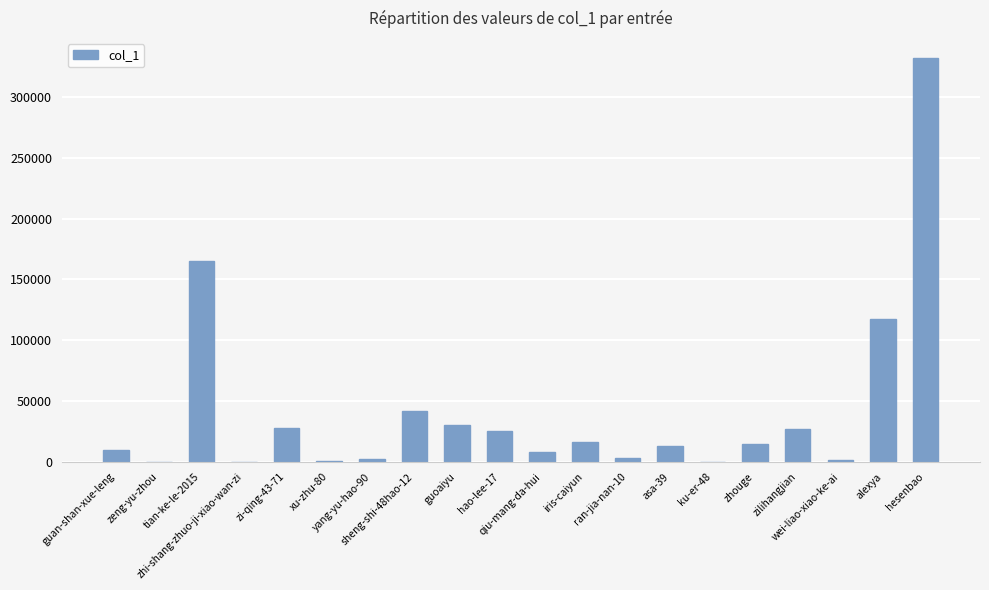

What is the greatest value displayed?

332007